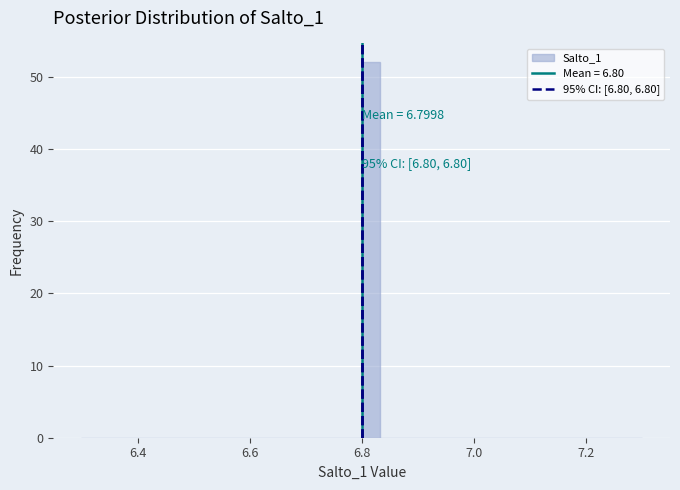

Around what value on the x-axis is the tallest bar? Give the approximate position of its centre, as read against the axis.

6.82